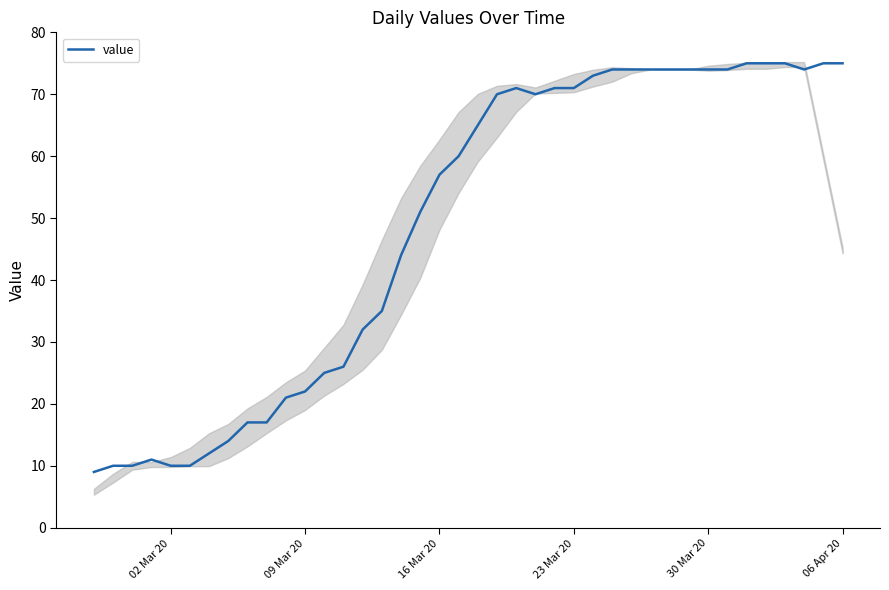

What is the smallest value displayed?

9